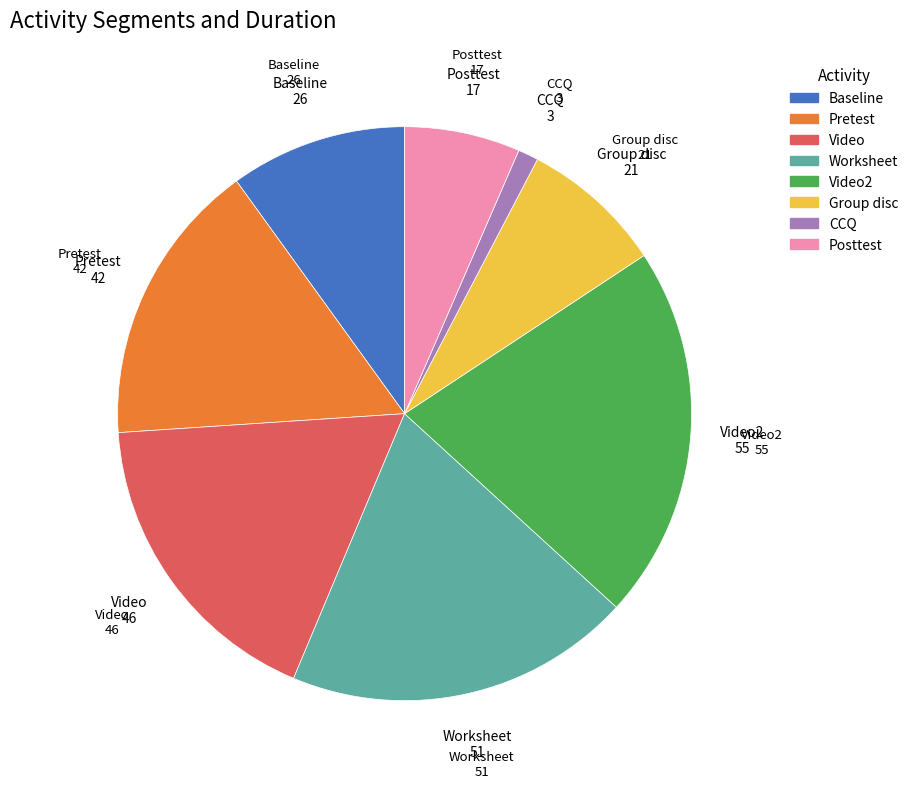

Is there a majority slice in this chart?

No